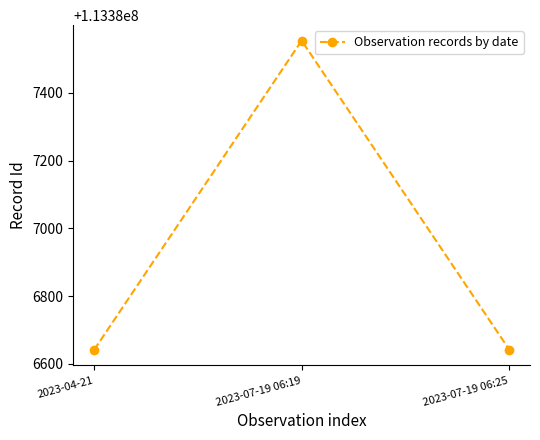

Is this an area chart (filled region under the line)?

No